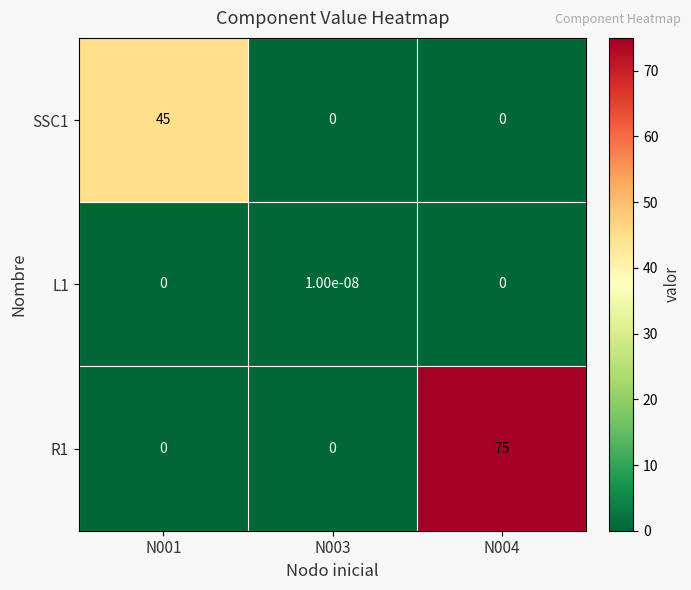

What is the difference between the R1 values at N001 and N004?

75.0